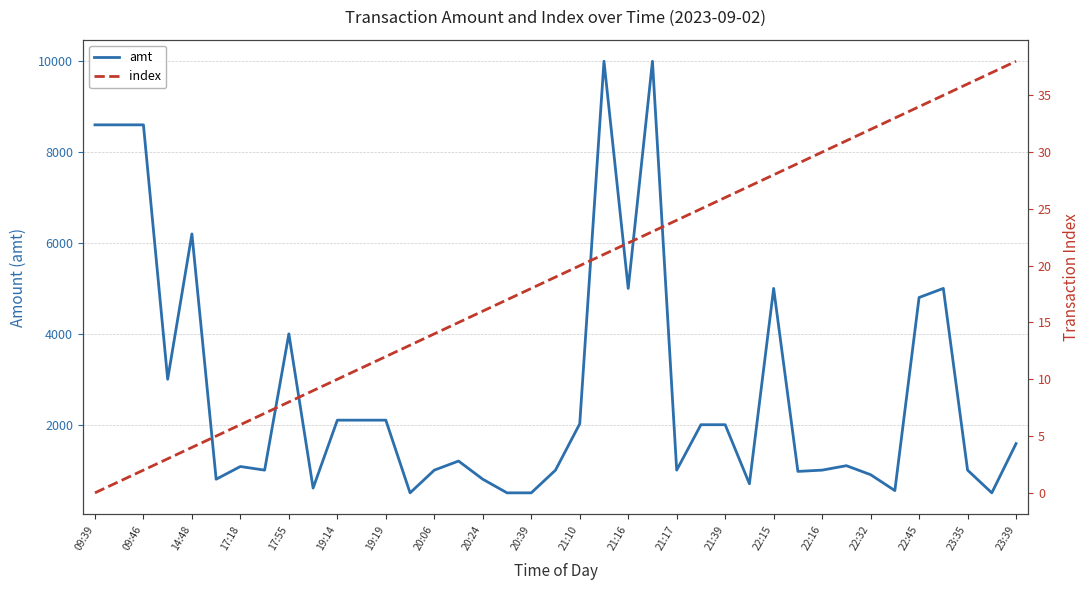

What is the label of the 36th point from the left?

35